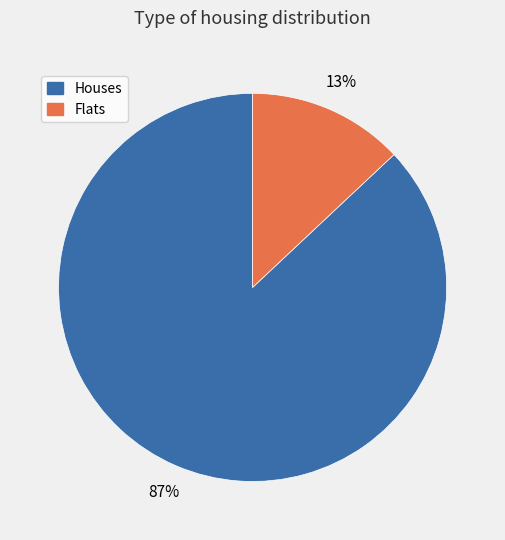

Which category accounts for the majority?

Houses